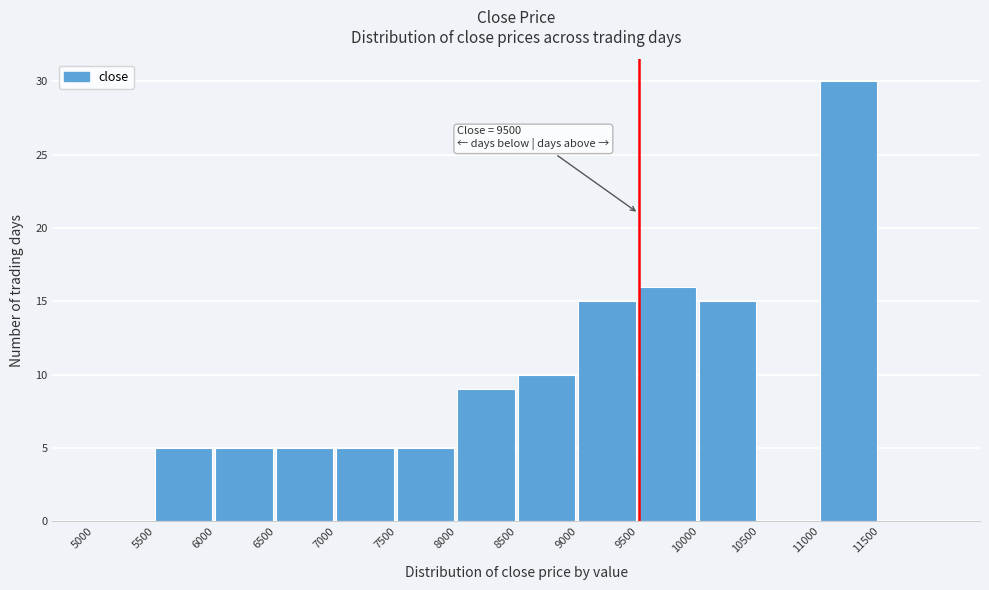

Which range on the x-axis has the tallest bar?

11000 to 11500